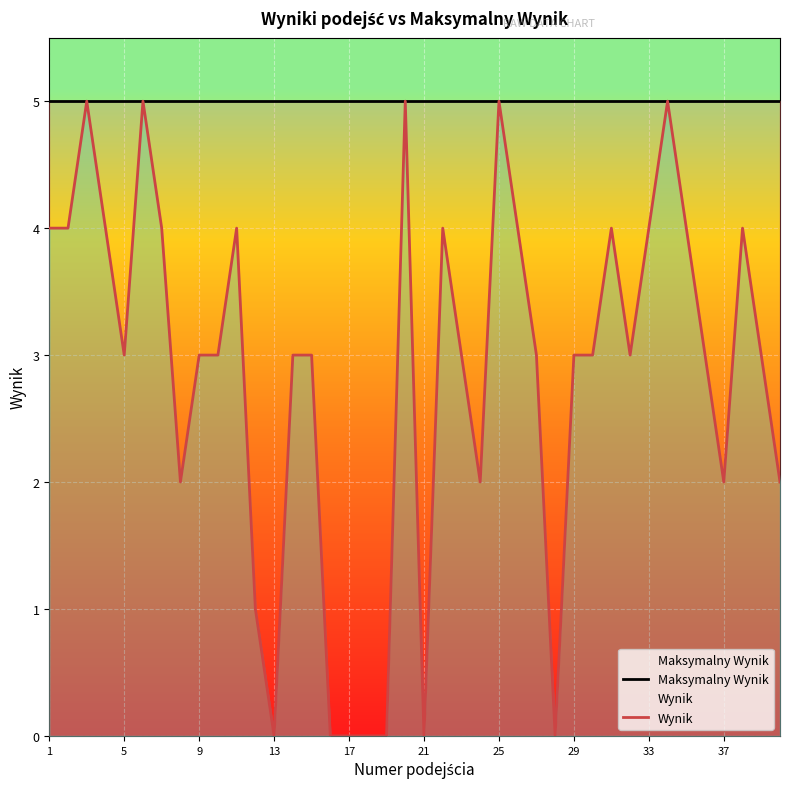

Reading left to right, list all the values displayed in this chart.

Maksymalny Wynik: 5	5	5	5	5	5	5	5	5	5	5	5	5	5	5	5	5	5	5	5	5	5	5	5	5	5	5	5	5	5	5	5	5	5	5	5	5	5	5	5
Wynik: 4	4	5	4	3	5	4	2	3	3	4	1	0	3	3	0	0	0	0	5	0	4	3	2	5	4	3	0	3	3	4	3	4	5	4	3	2	4	3	2